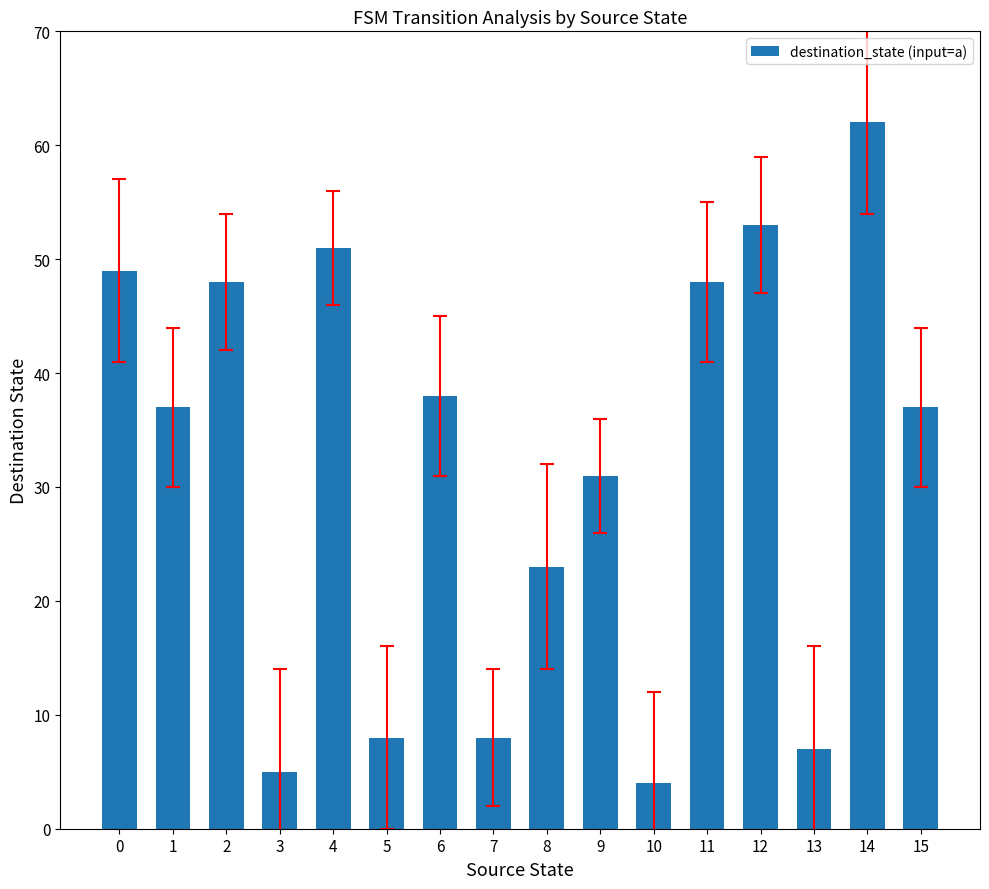

What is the smallest value displayed?

4